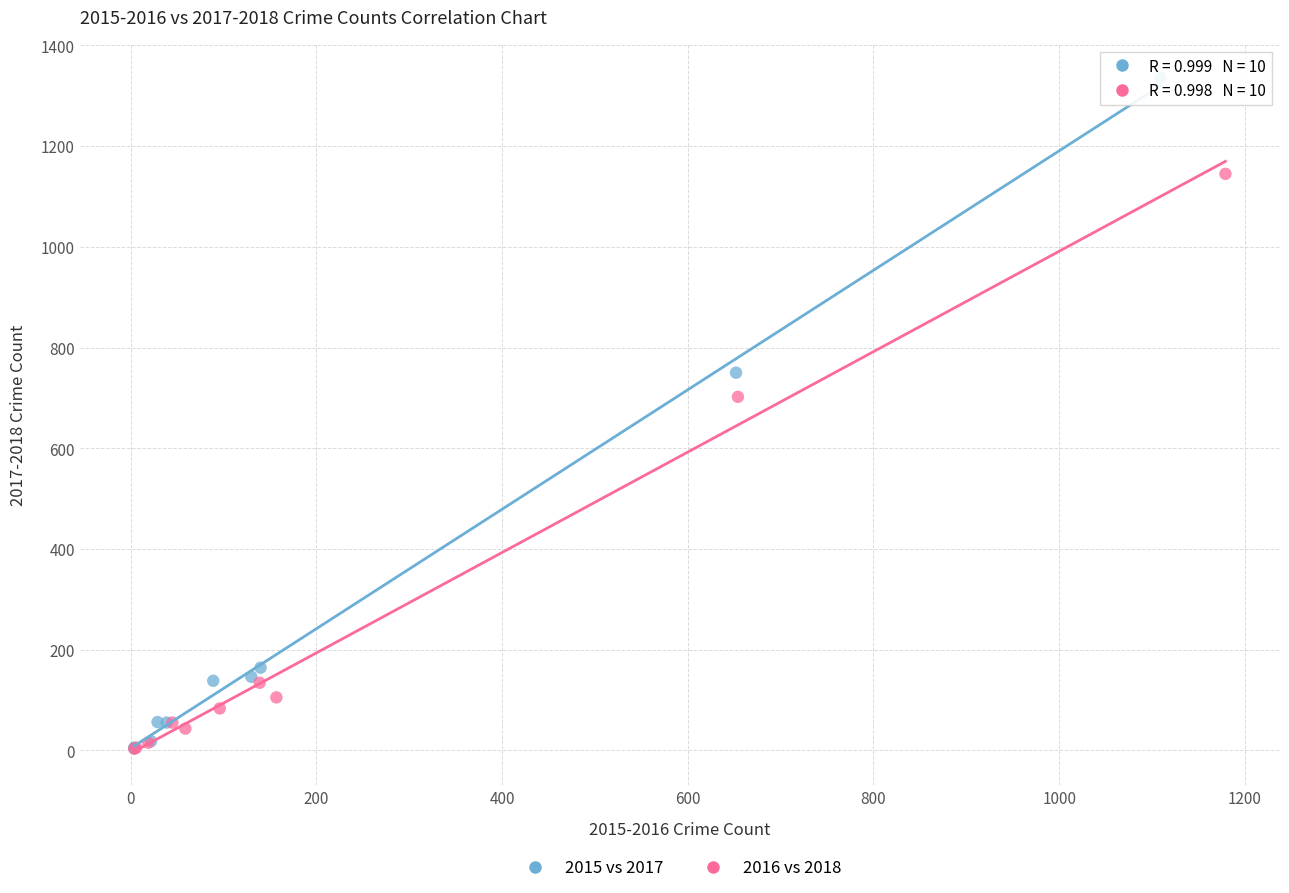

Which series has the widest spread of Y values?

2015 vs 2017